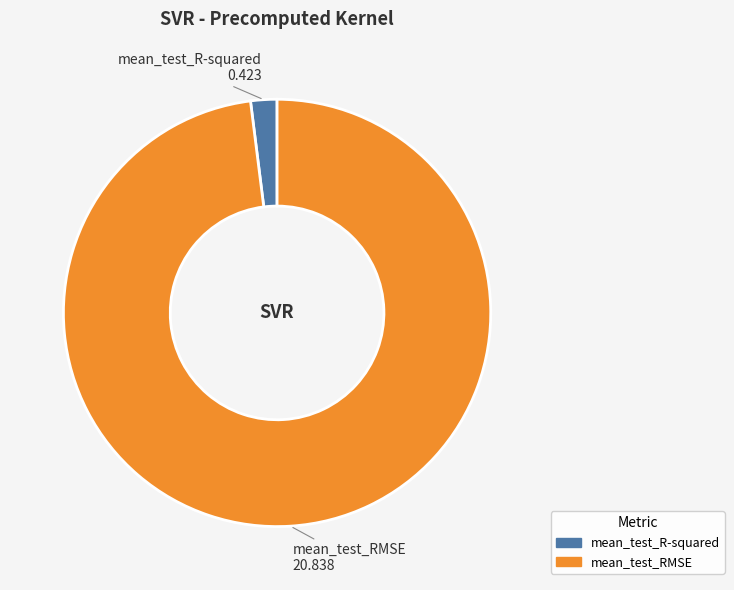

Is the sum of mean_test_RMSE and mean_test_R-squared greater than half?

Yes